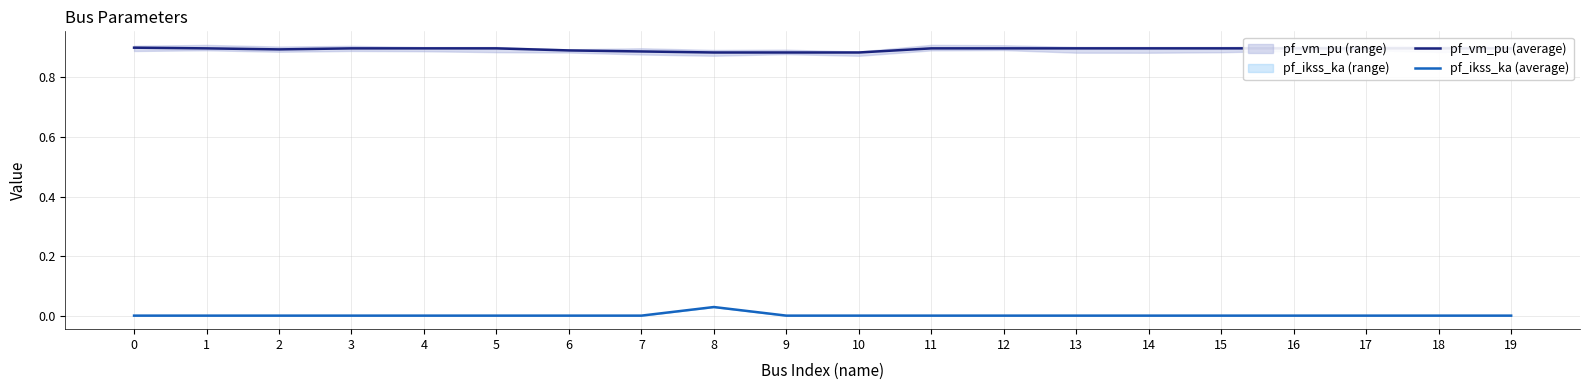

The pf_vm_pu (average) series shows 1.4 at 7. True or false?

False